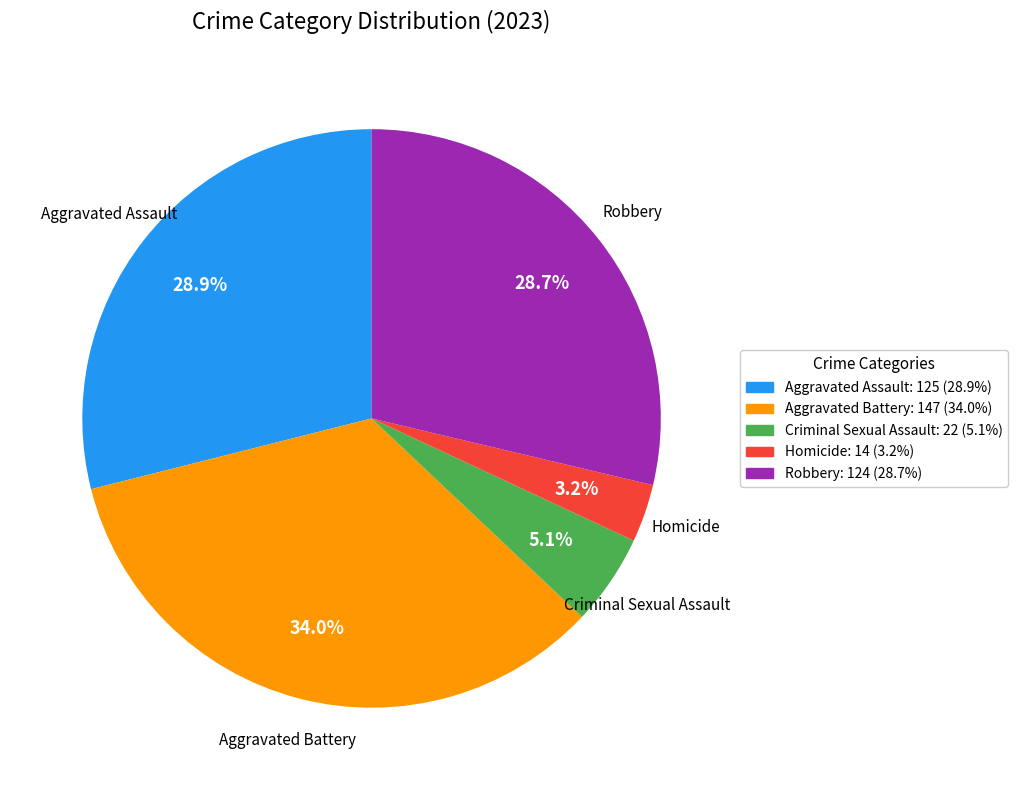

Between Criminal Sexual Assault and Aggravated Assault, which is larger?

Aggravated Assault